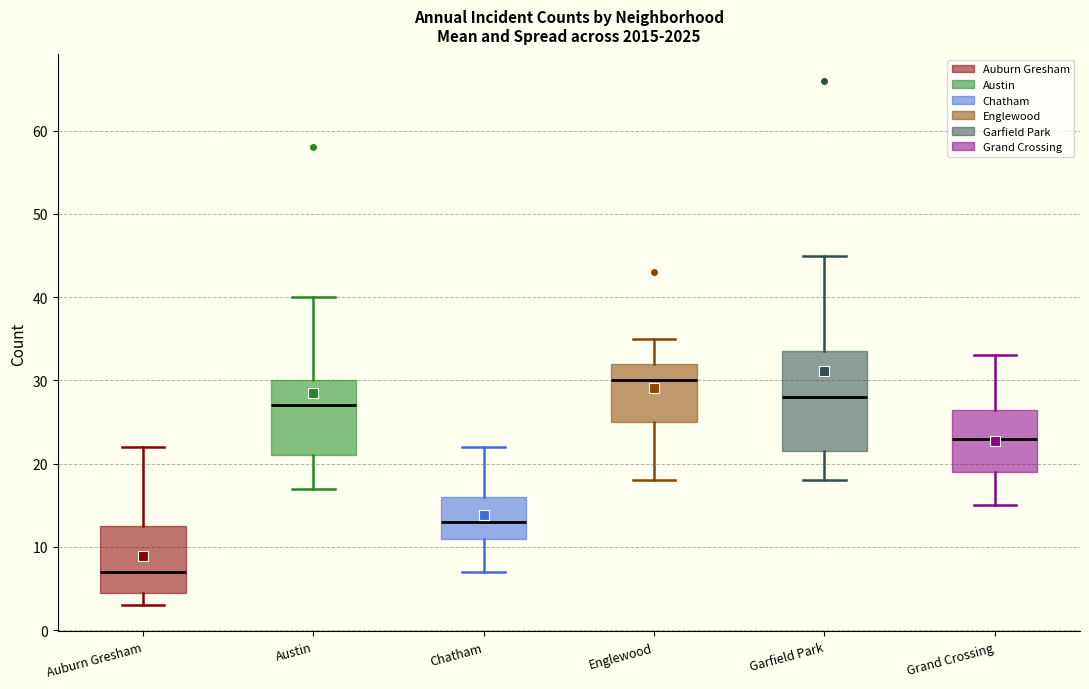

Reading left to right, read every box against the y-axis: the position of its median line, the range the box covers, and the ends of its whiskers. The values are not printed on the chart, so give them approximately, as read against the axis.

Auburn Gresham: median 7, box 5 to 13, whiskers 3 to 22
Austin: median 27, box 21 to 30, whiskers 17 to 40
Chatham: median 13, box 11 to 16, whiskers 7 to 22
Englewood: median 30, box 25 to 32, whiskers 18 to 35
Garfield Park: median 28, box 22 to 34, whiskers 18 to 45
Grand Crossing: median 23, box 19 to 27, whiskers 15 to 33